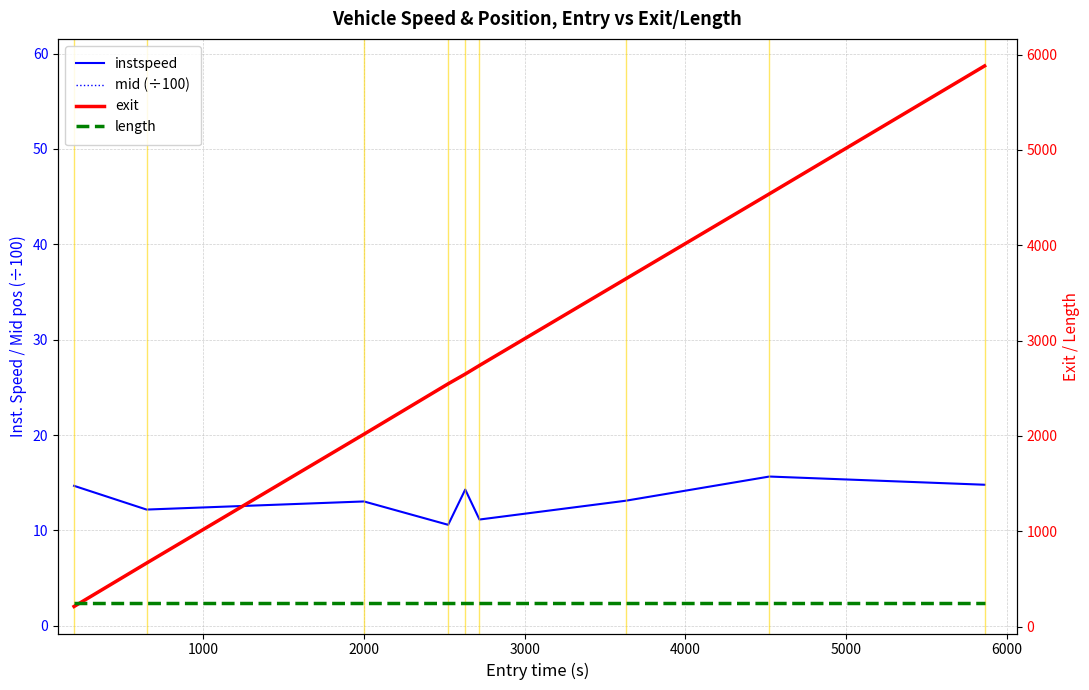

True or false: length has more than 1 interior local peaks.

False